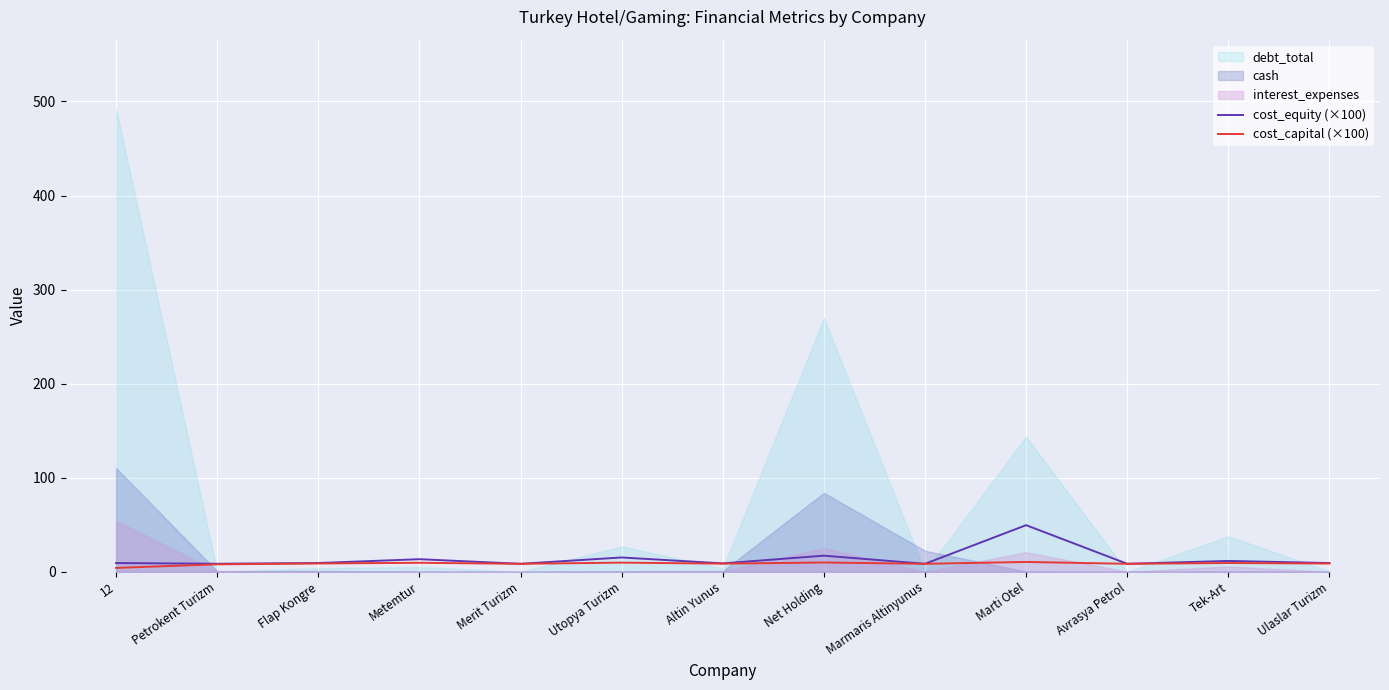

Which series changed the most between 12 and Metemtur?

cost_capital (×100)